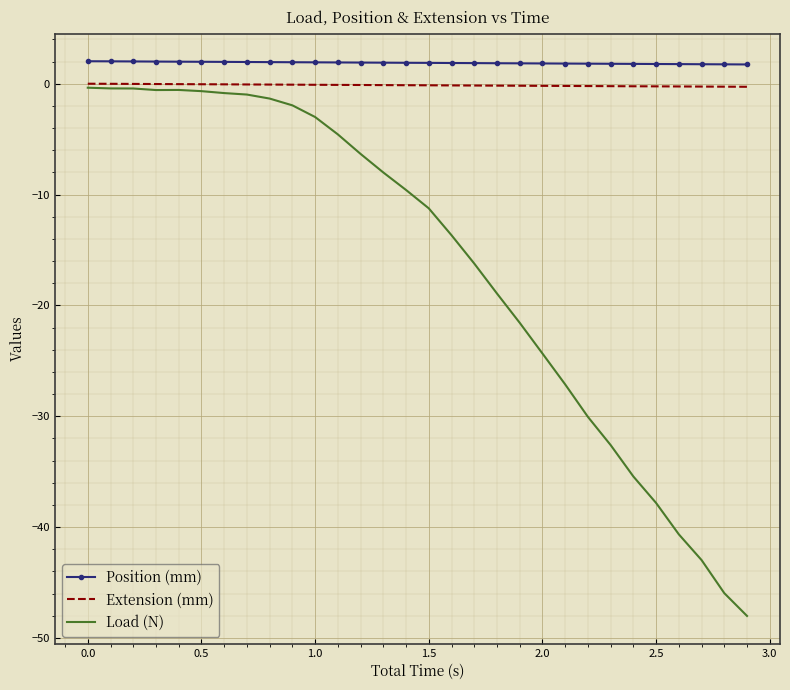

What is the maximum value shown in the chart?

2.0